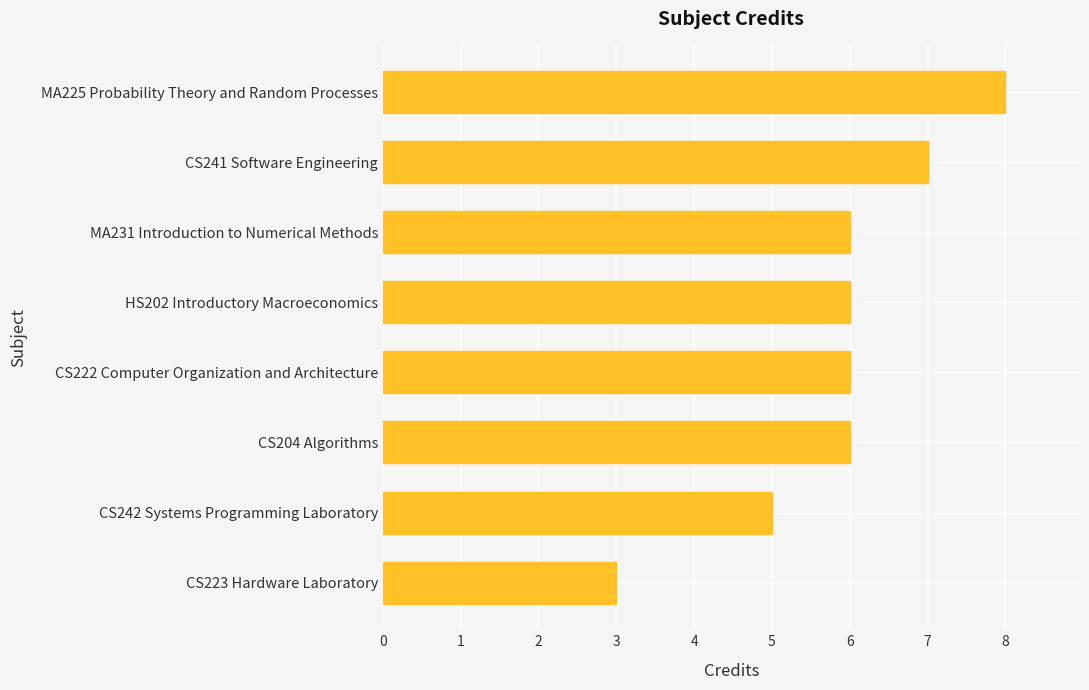

At which category does the chart reach its peak across all series?

MA225 Probability Theory and Random Processes